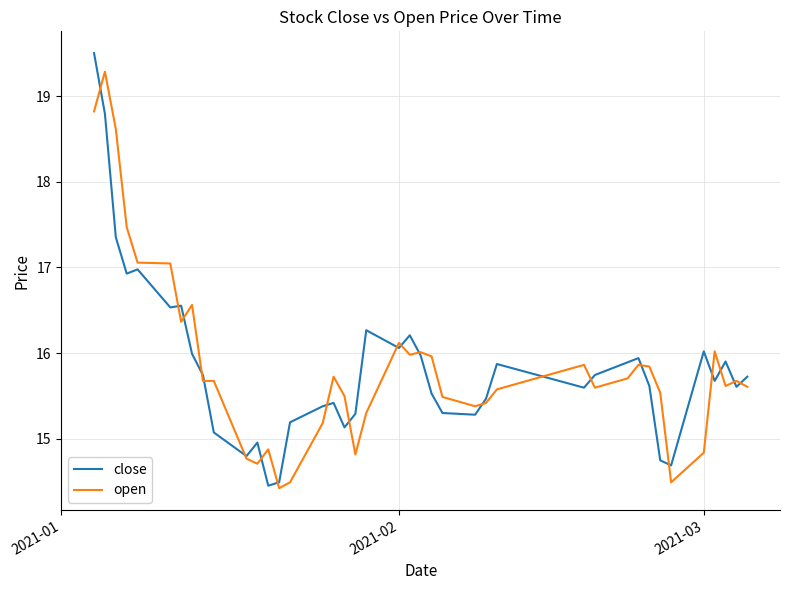

True or false: open and close cross at least once.

True